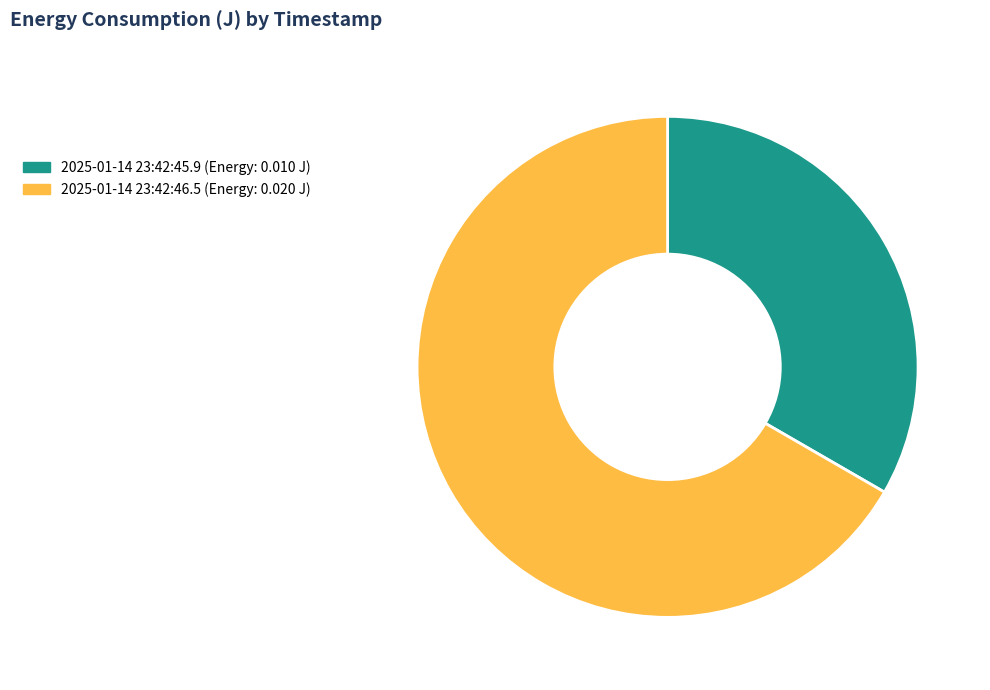

Rank the categories by value from highest to lowest.

2025-01-14 23:42:46.5, 2025-01-14 23:42:45.9